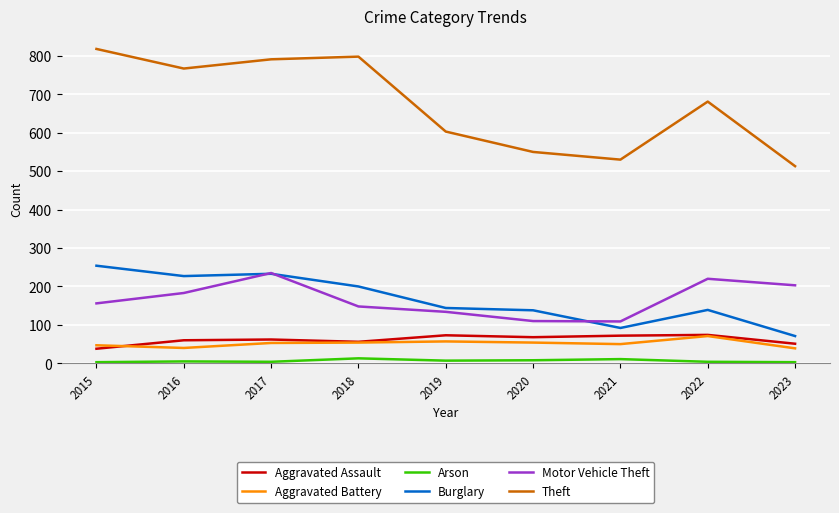

True or false: Burglary and Aggravated Assault cross at least once.

False